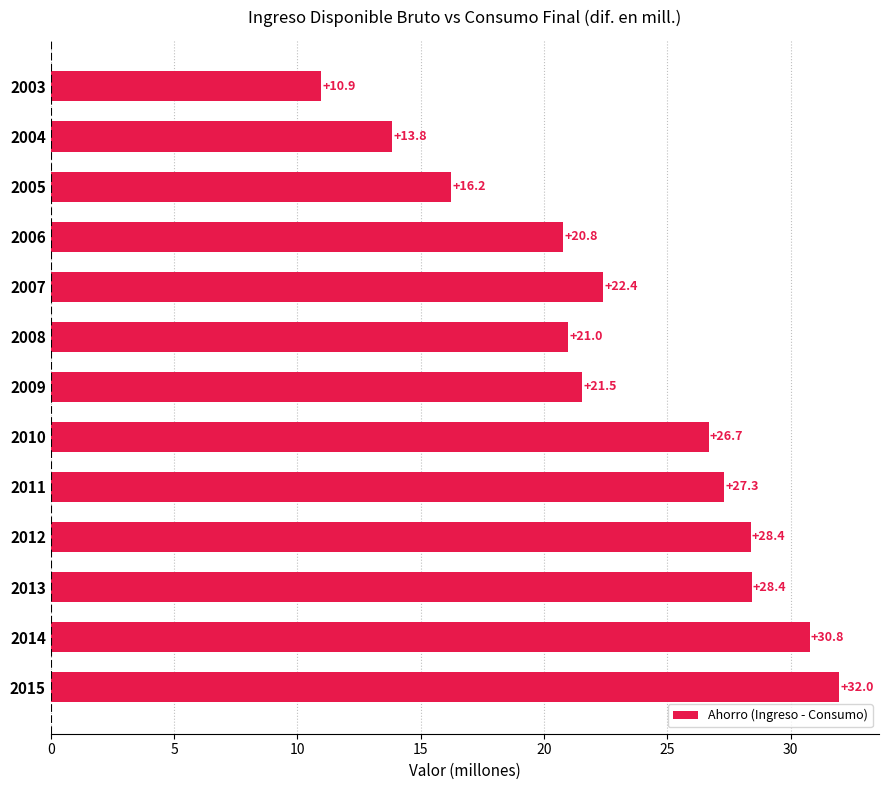

What is the difference between the values at 2007 and 2012?

6.0